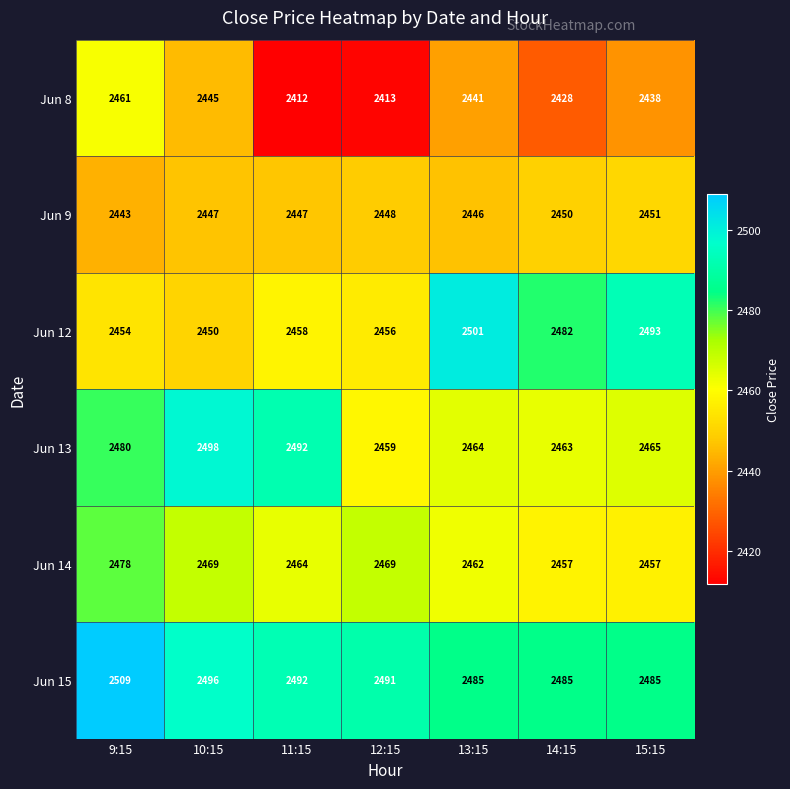

Which category has the lowest value across all series?

11:15